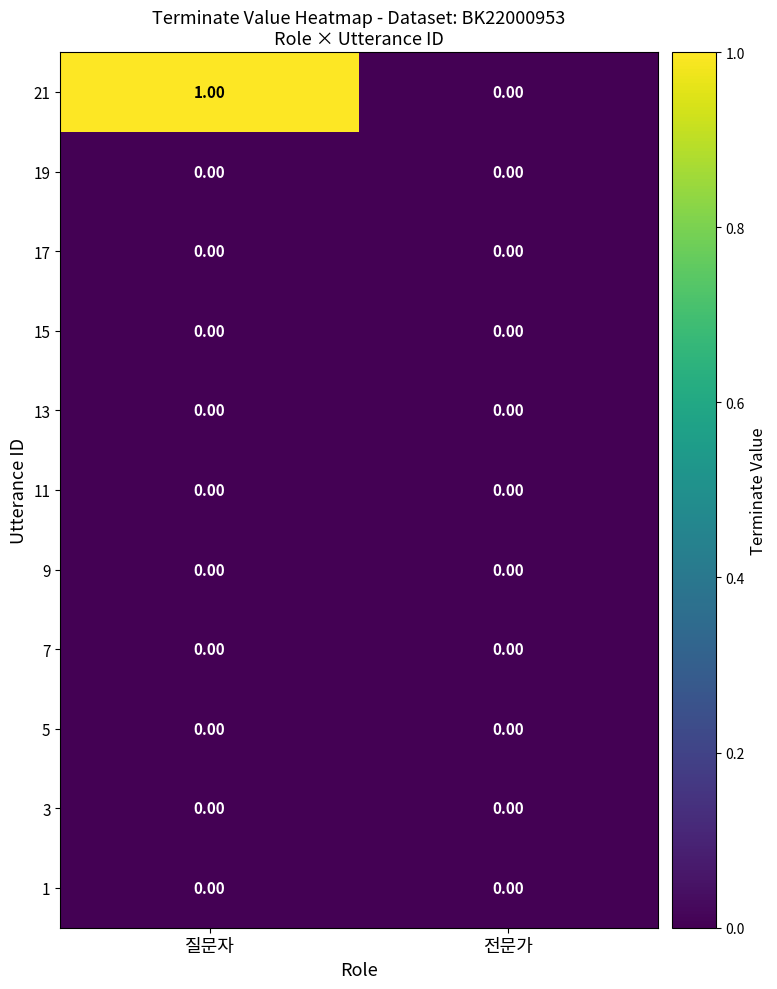

Which series has the largest total across all categories?

21